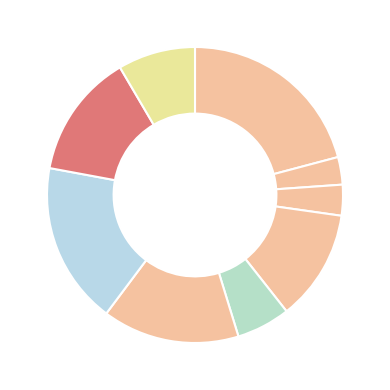

How many slices are in this pie chart?

9